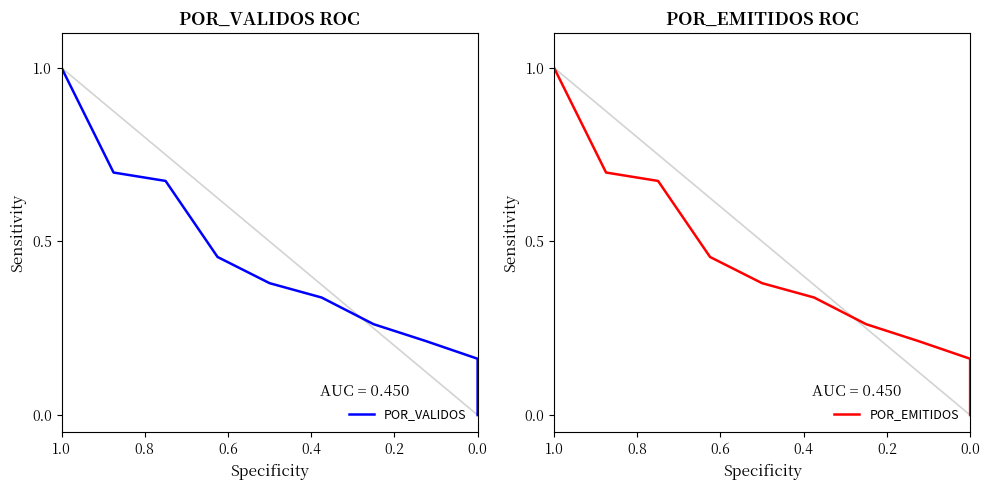

Is this an area chart (filled region under the line)?

No